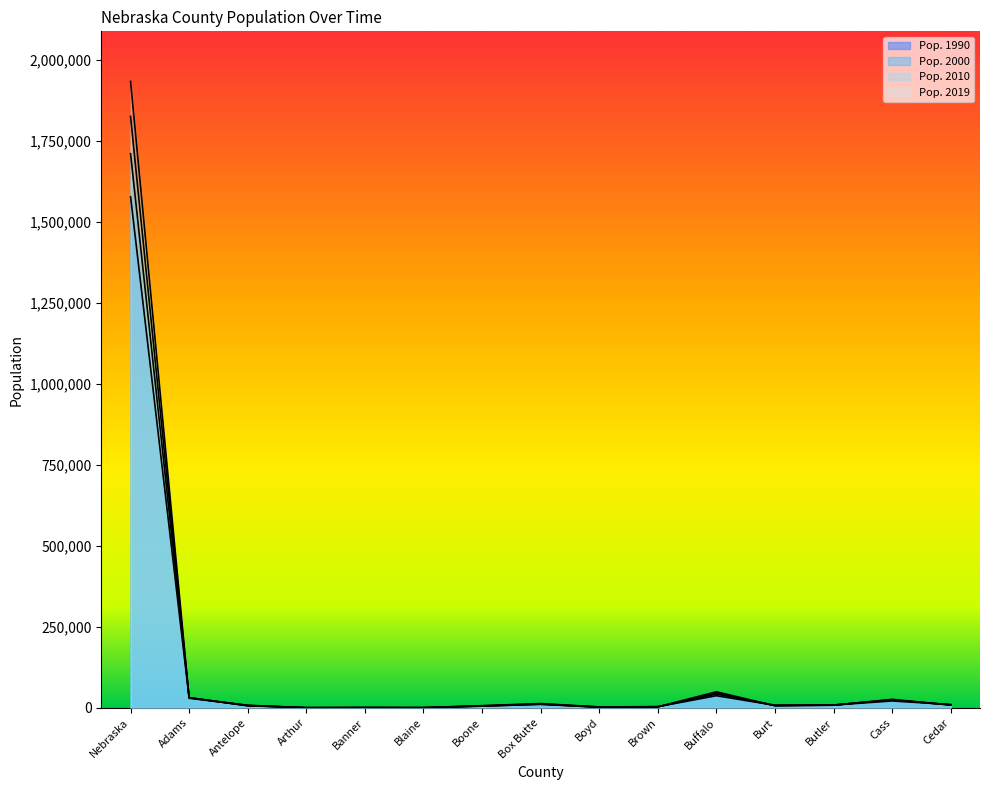

How many times do Pop. 1990 and Pop. 2019 cross each other?

7